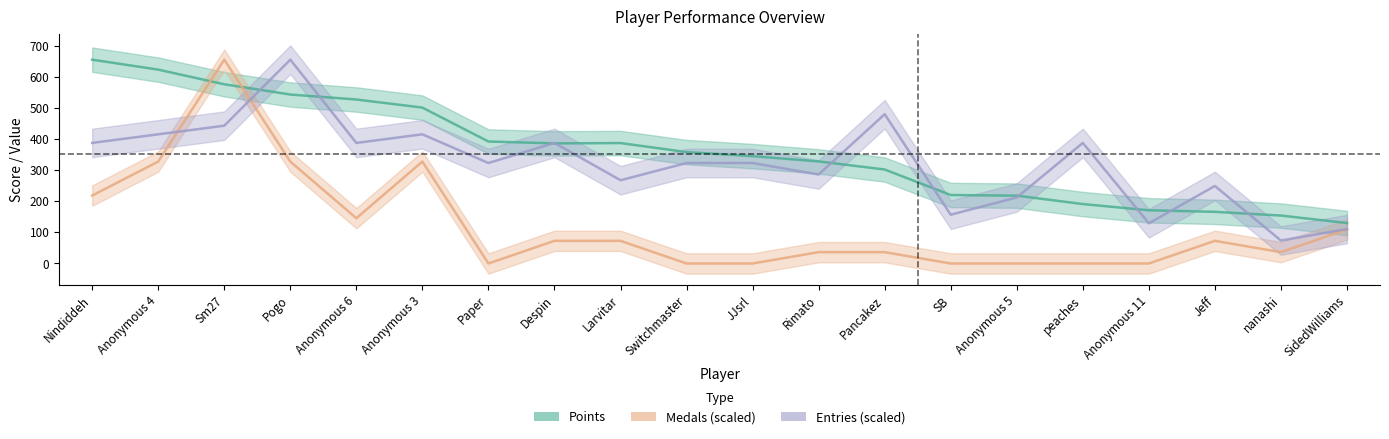

What is the sum of all Points values?

7173.0